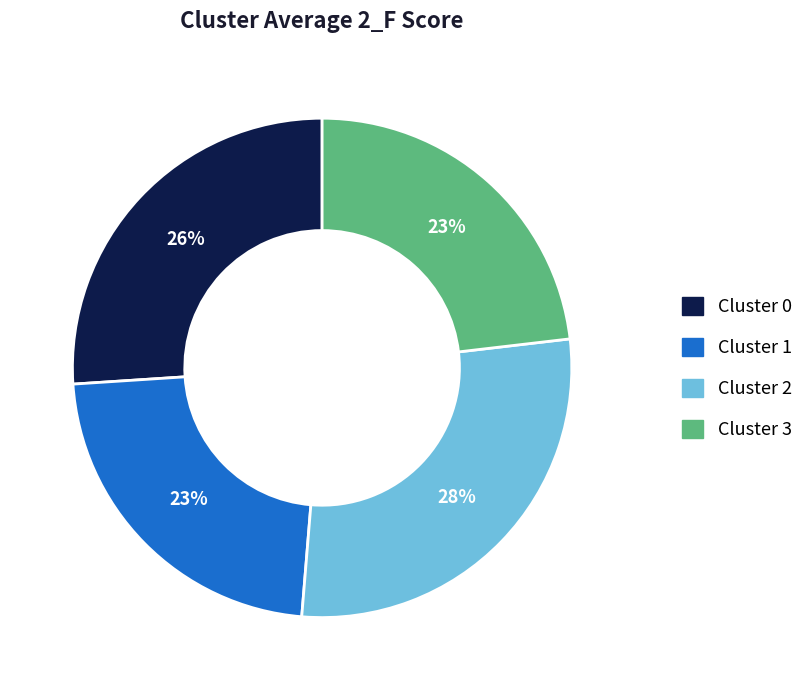

To the nearest percent, what is the average slice percentage?

25%